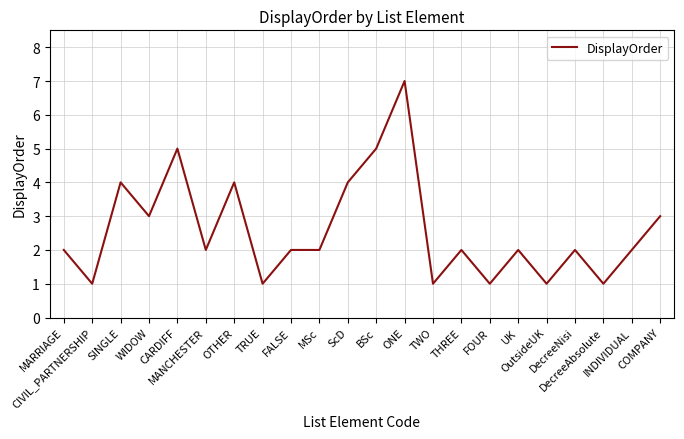

What is the ratio of the value at ScD to the value at COMPANY?

1.3